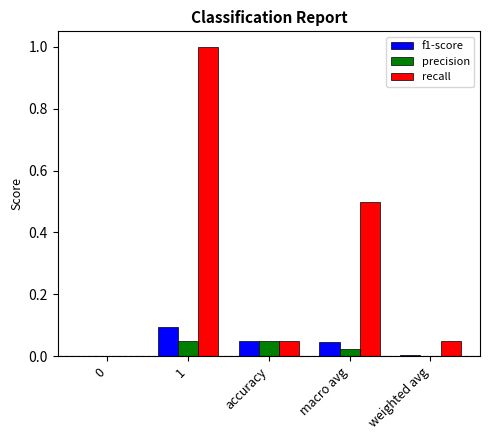

What is the maximum value shown in the chart?

1.0